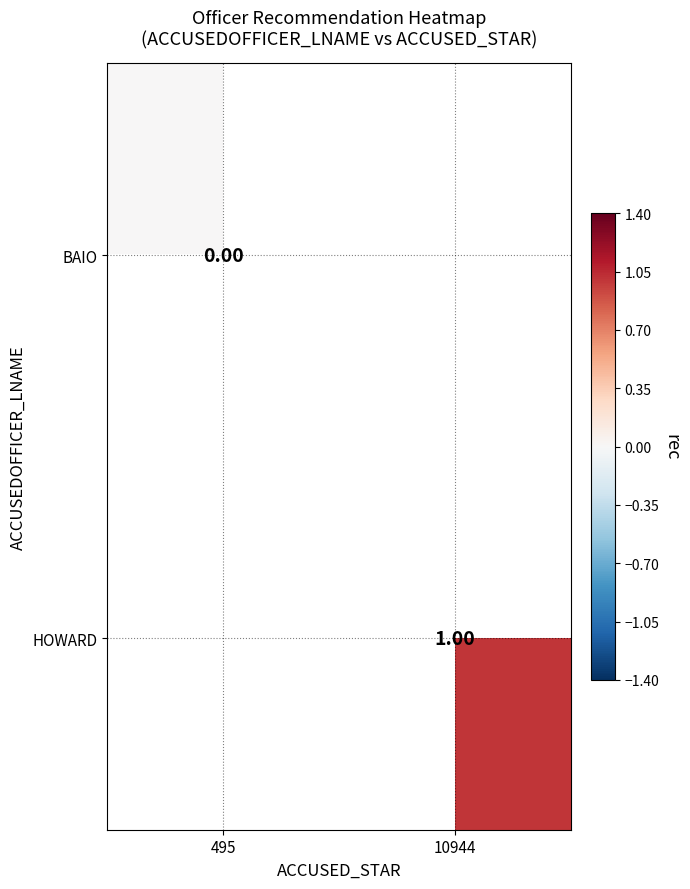

Rank the series by their maximum value, from lowest to highest.

BAIO, HOWARD